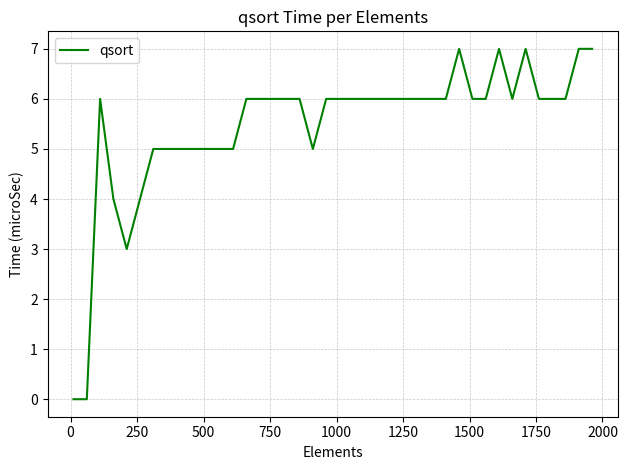

What is the greatest value displayed?

7